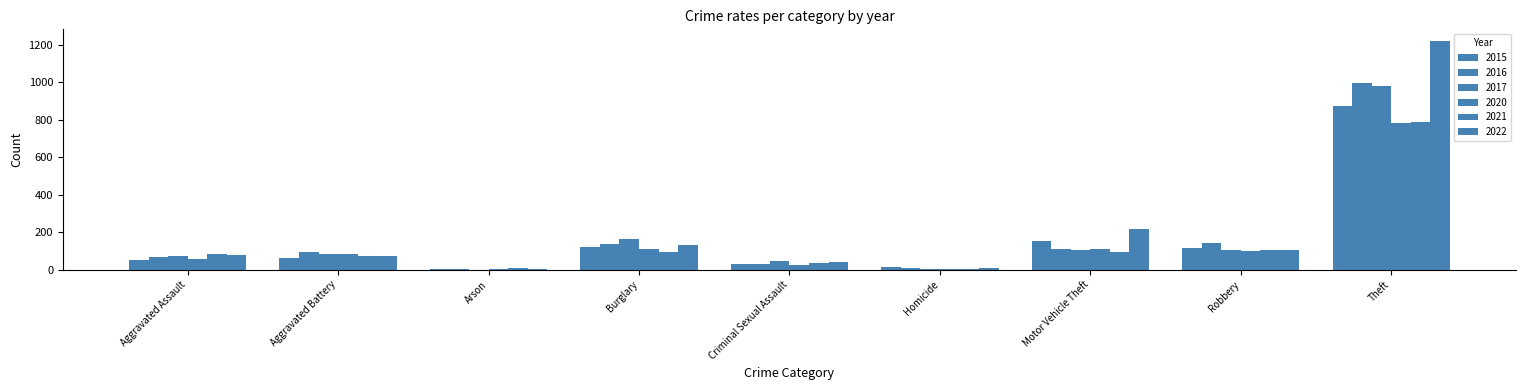

What is the maximum value shown in the chart?

1222